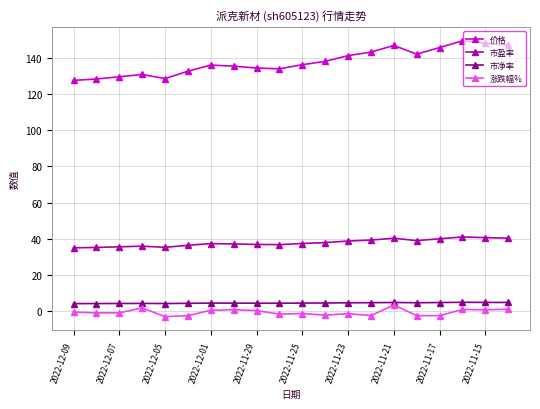

True or false: 价格 has more than 2 points higher than both neighbors.

True